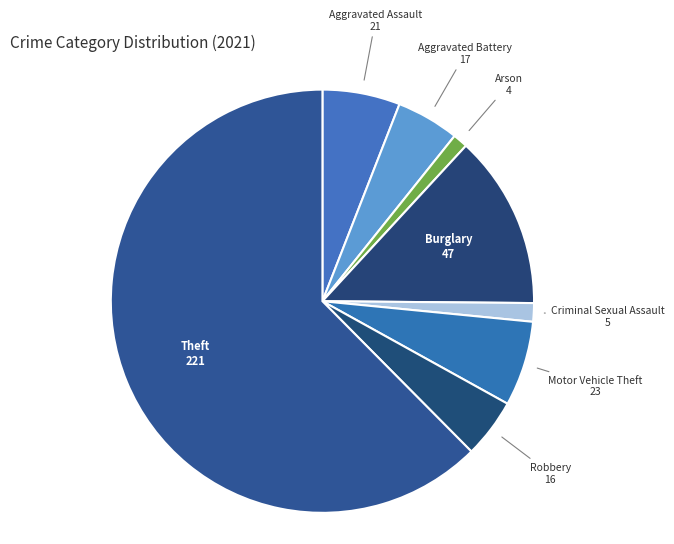

To the nearest percent, what is the average slice percentage?

12%